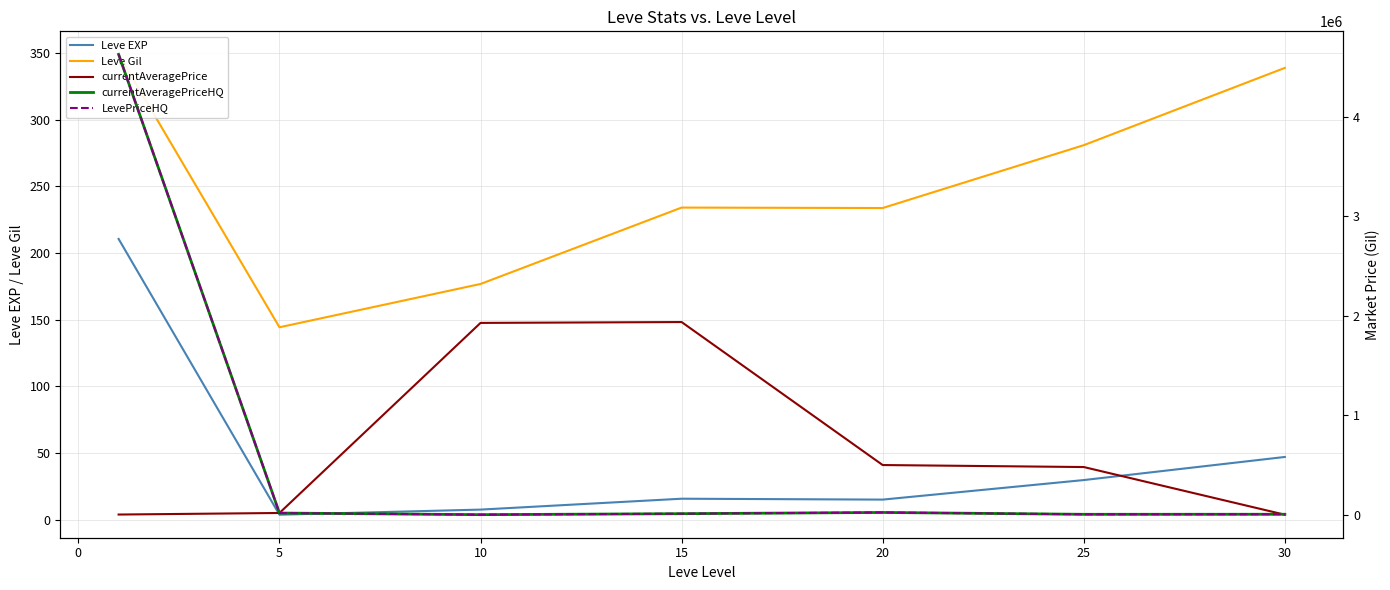

How many interior local peaks does the Leve Gil series have?

1